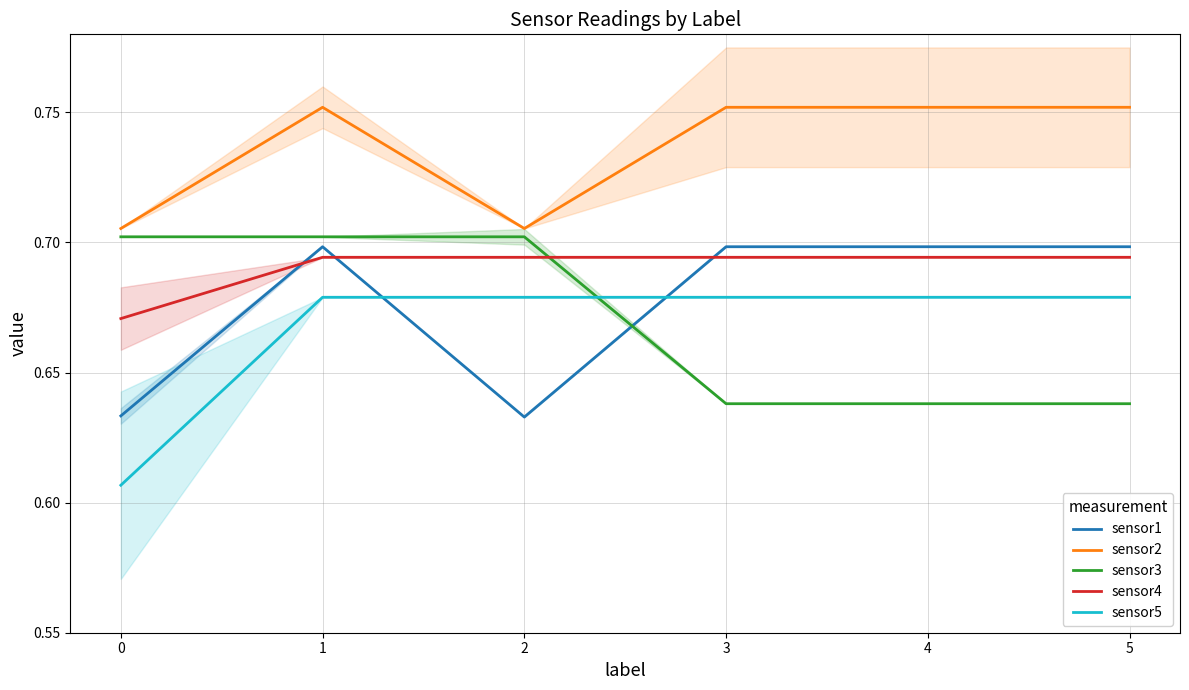

What is the maximum value shown in the chart?

0.8